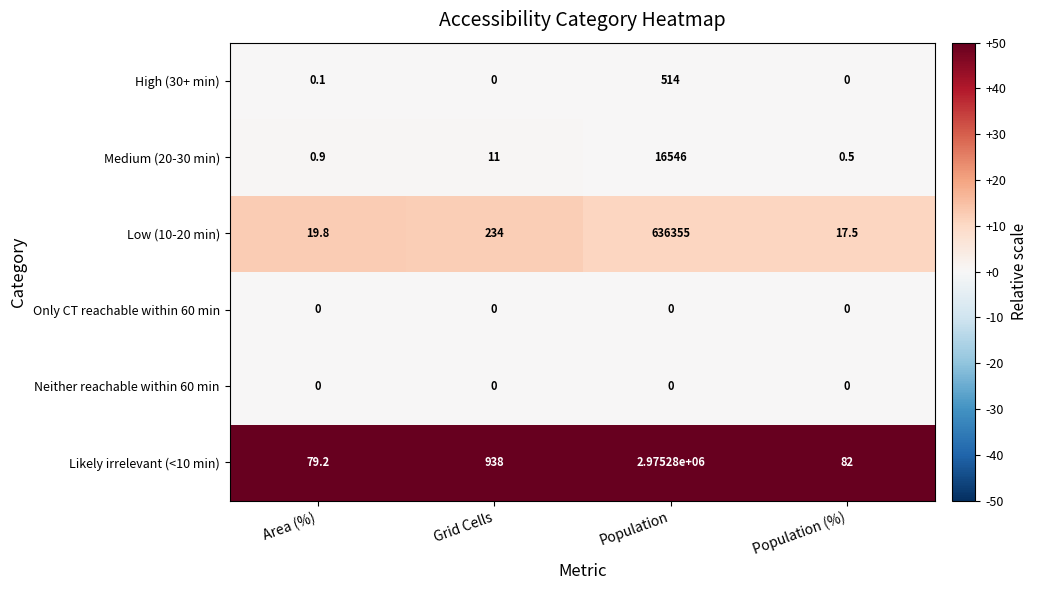

Reading left to right, what are all the values shown in this chart?

High (30+ min): 0.1	0.0	514.0	0.0
Medium (20-30 min): 0.9	11.0	16546.0	0.5
Low (10-20 min): 19.8	234.0	636355.0	17.5
Only CT reachable within 60 min: 0.0	0.0	0.0	0.0
Neither reachable within 60 min: 0.0	0.0	0.0	0.0
Likely irrelevant (<10 min): 79.2	938.0	2975280.0	82.0